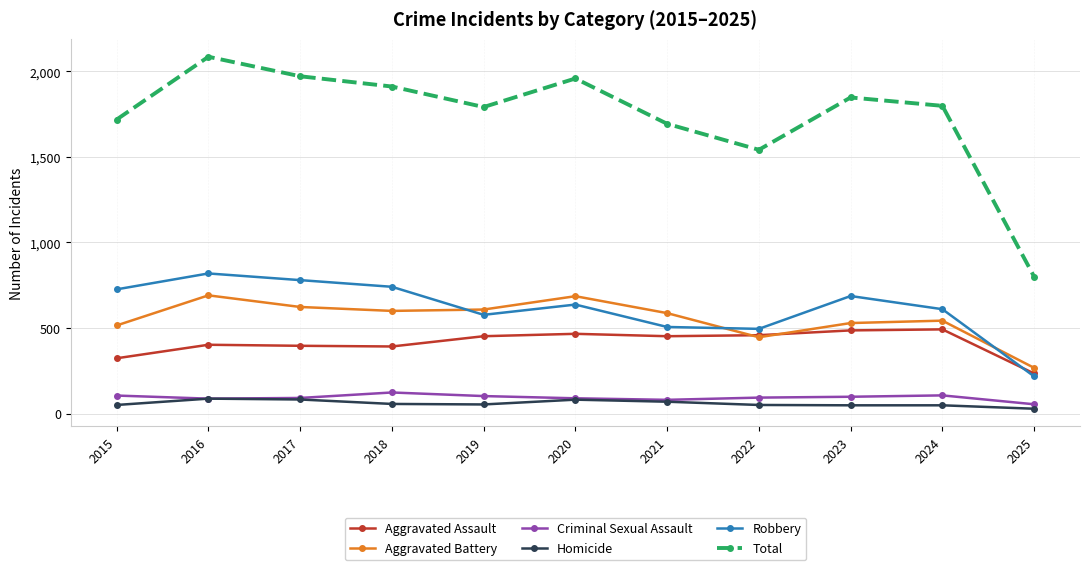

What is the difference between the Criminal Sexual Assault values at 2022 and 2023?

5